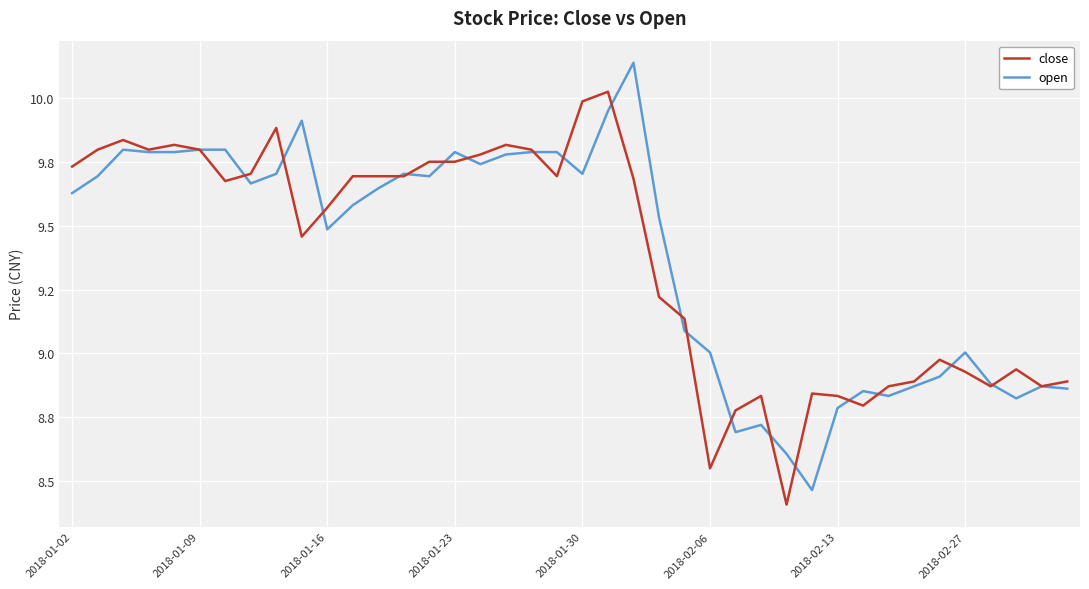

What are all the series names shown in the legend?

close, open